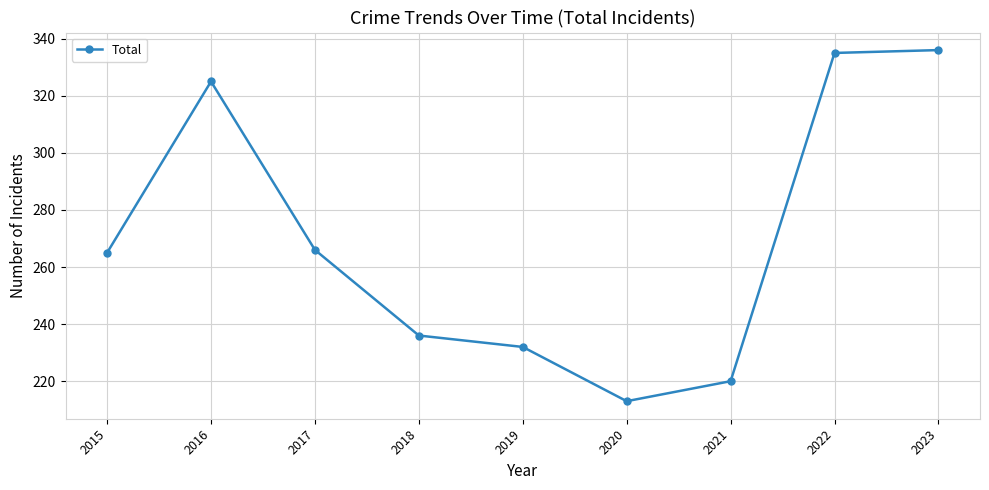

How many points are lower than both their immediate neighbors (excluding endpoints)?

1